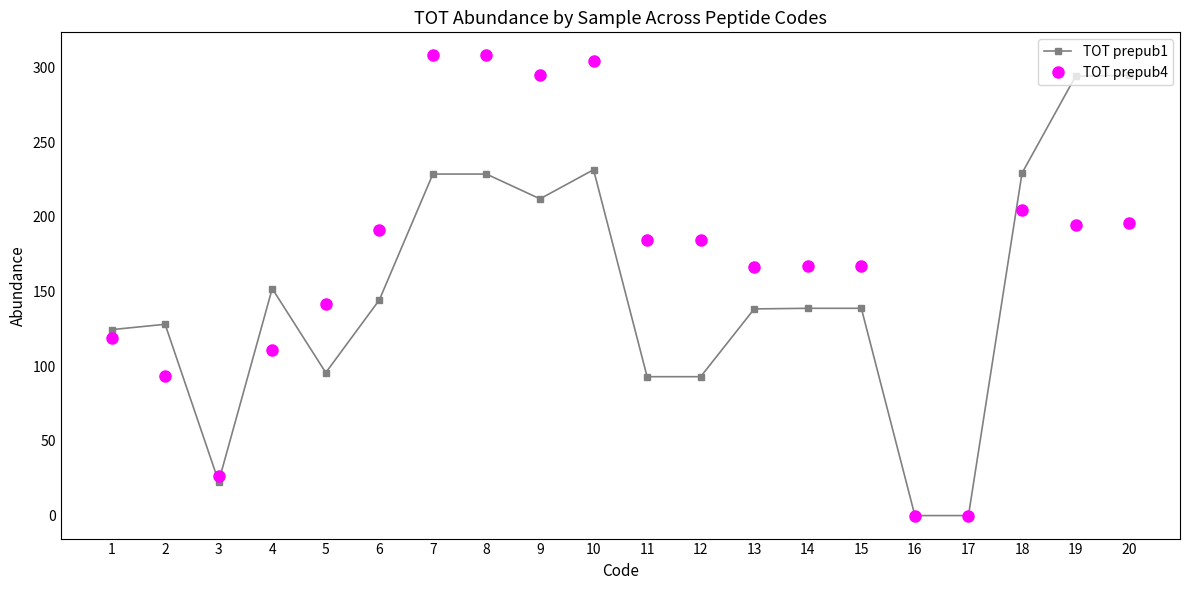

What is the total value across all series at 2?

221.3